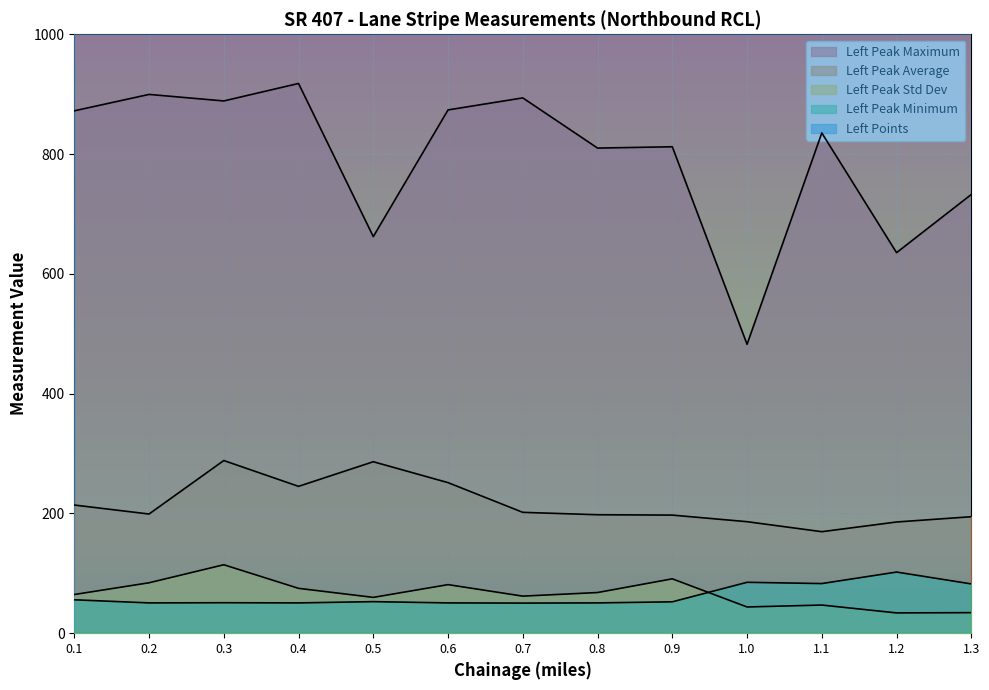

Does the chart display data point markers on the line(s)?

No